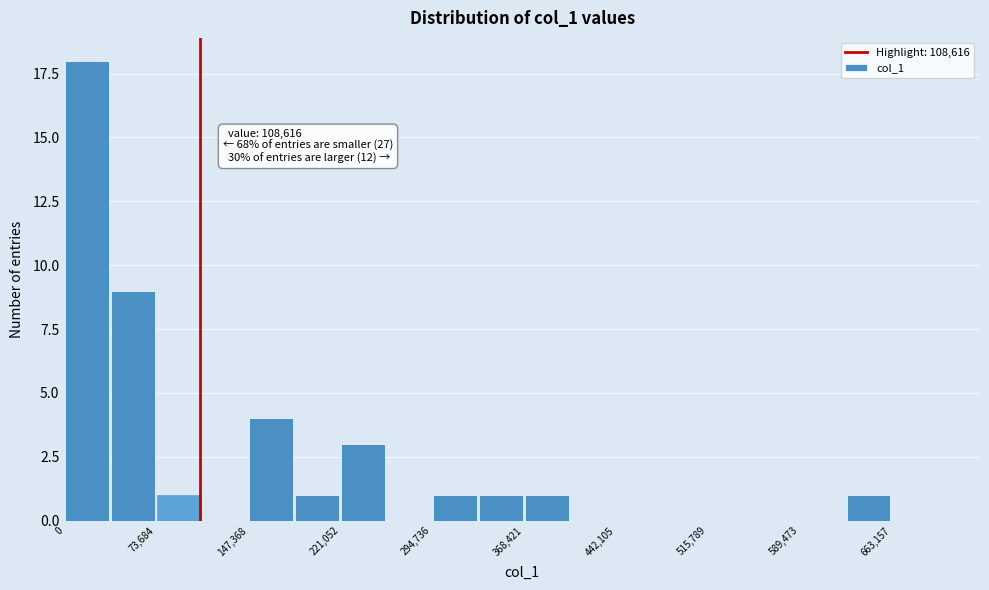

Read against the x-axis, roughly where is the centre of the tallest bar?

20000